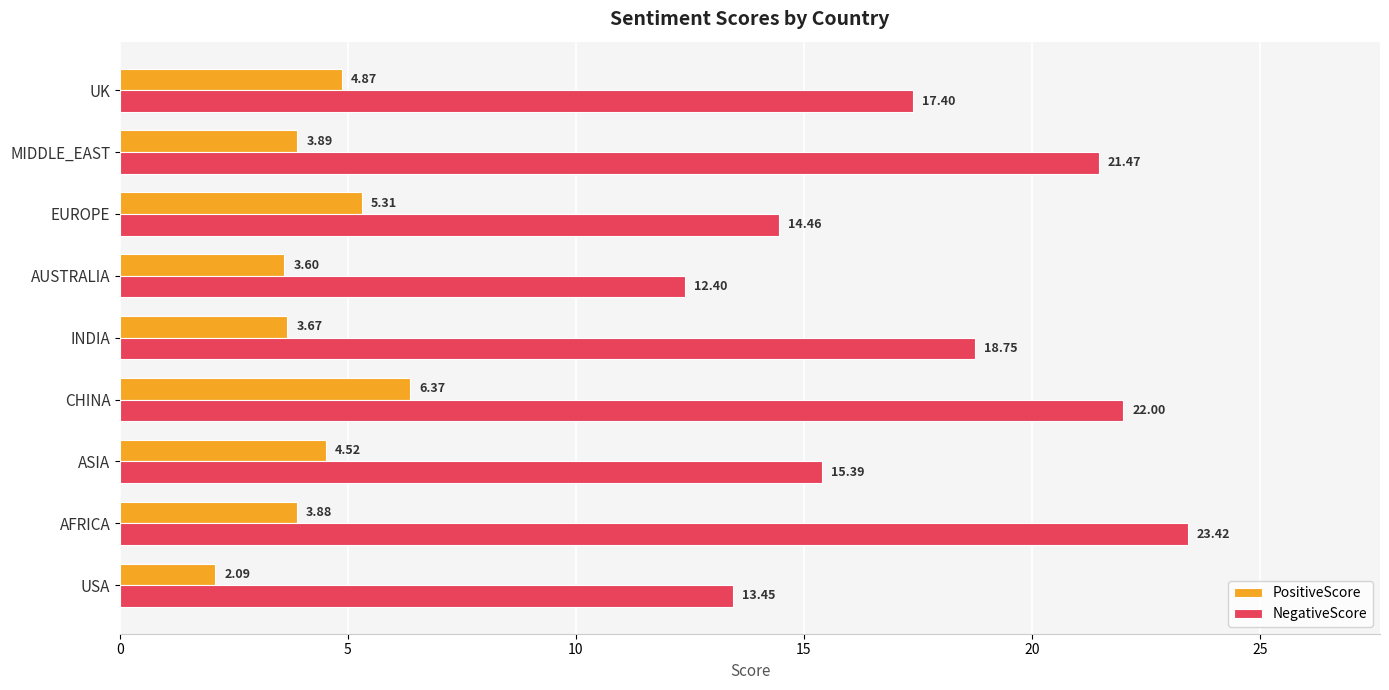

Where is PositiveScore nearest to the value 4?

MIDDLE_EAST